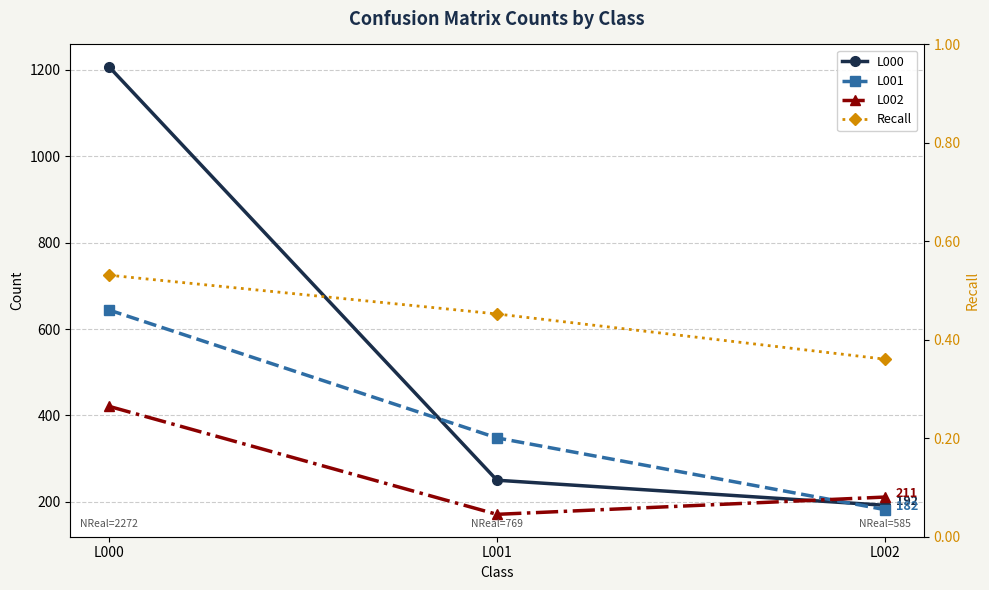

Reading left to right, what are all the values shown in this chart?

L000: 1207.0	250.0	192.0
L001: 644.0	348.0	182.0
L002: 421.0	171.0	211.0
Recall: 0.5	0.5	0.4